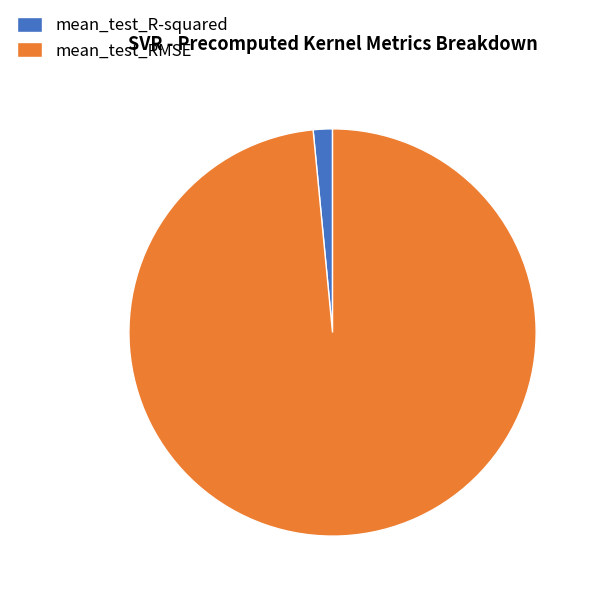

Is there any slice that represents more than half of the pie?

Yes